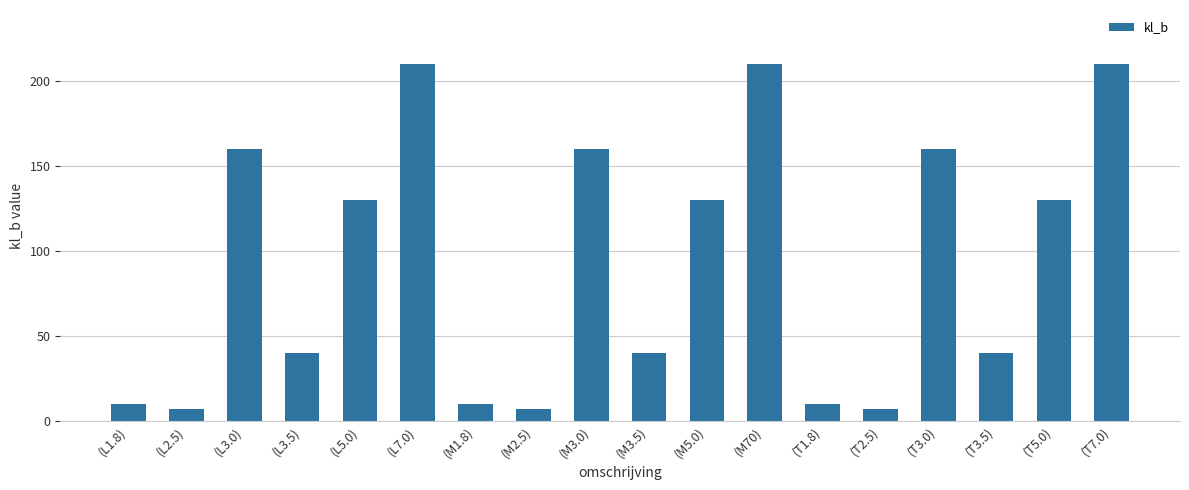

What is the difference between the second highest and minimum values?

203